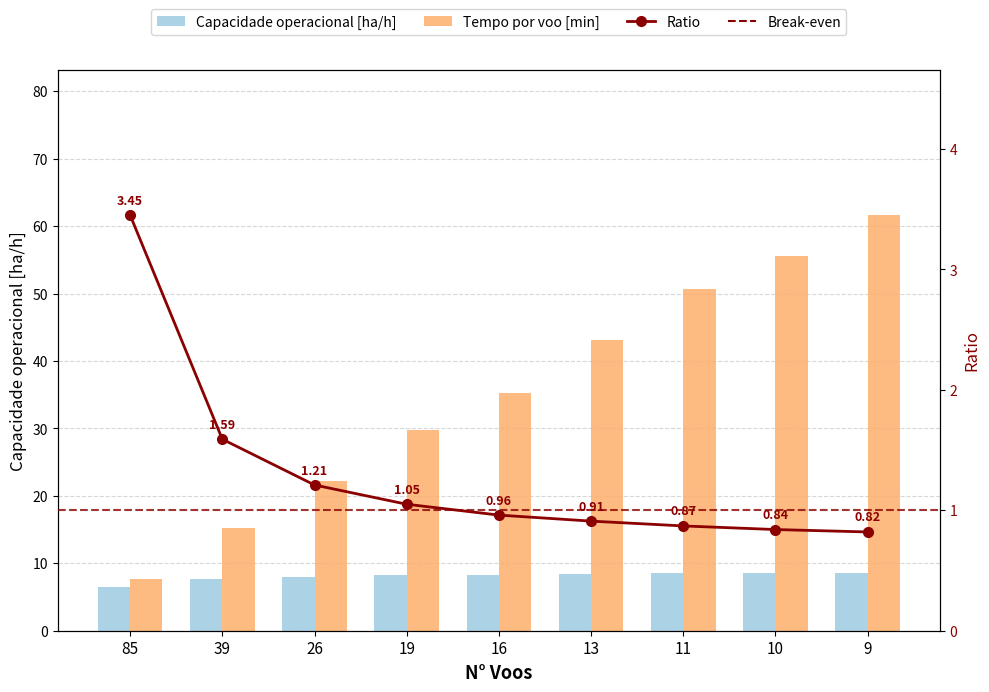

What is the sum of all Tempo por voo [min] values?

320.9